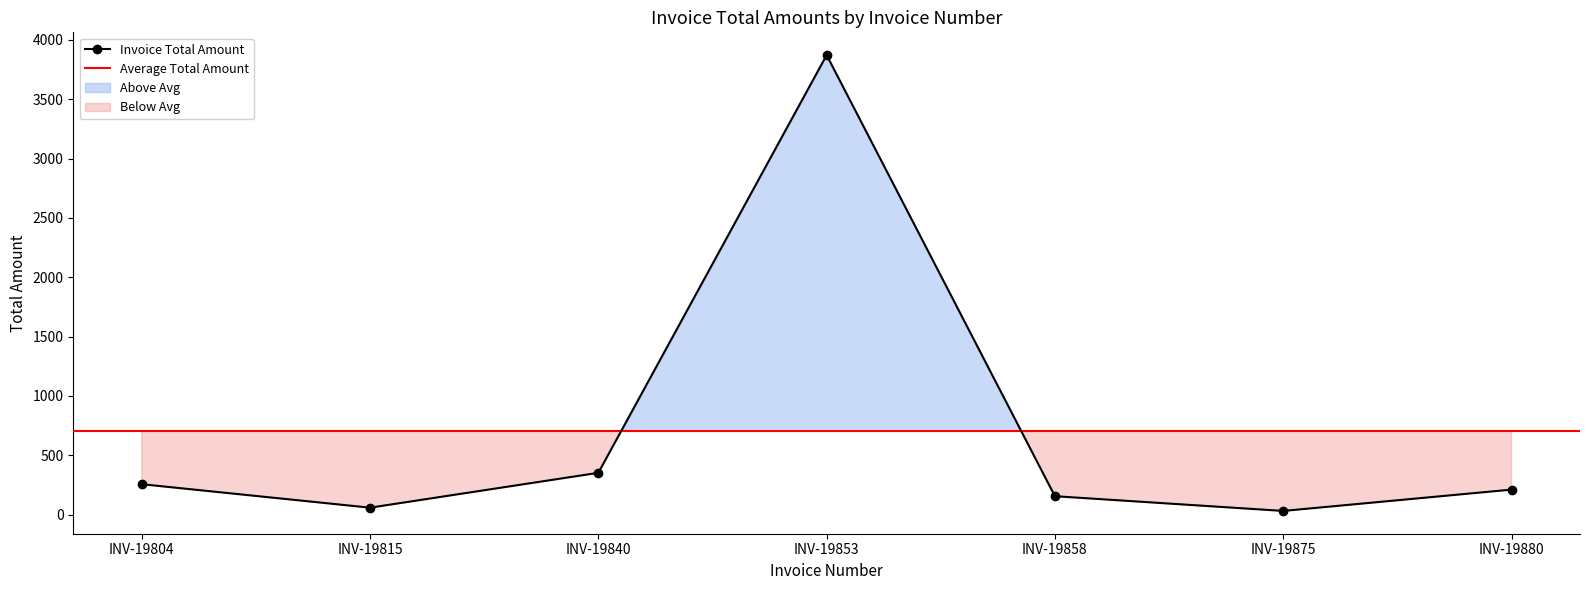

The value at INV-19853 is 3872.5. True or false?

True